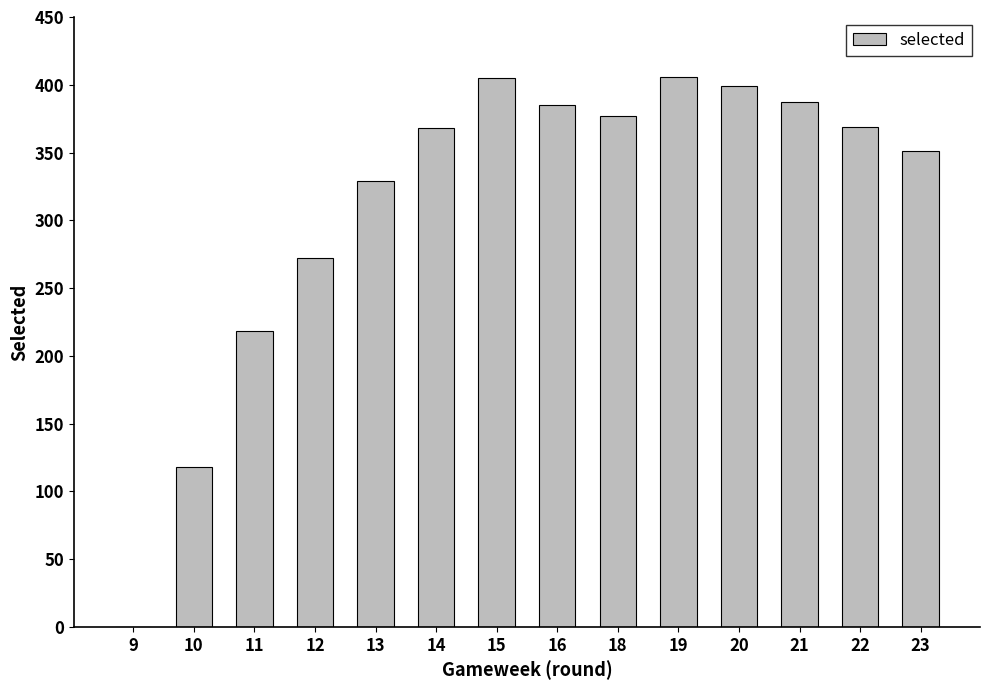

True or false: the data shows 369 at 22.

True